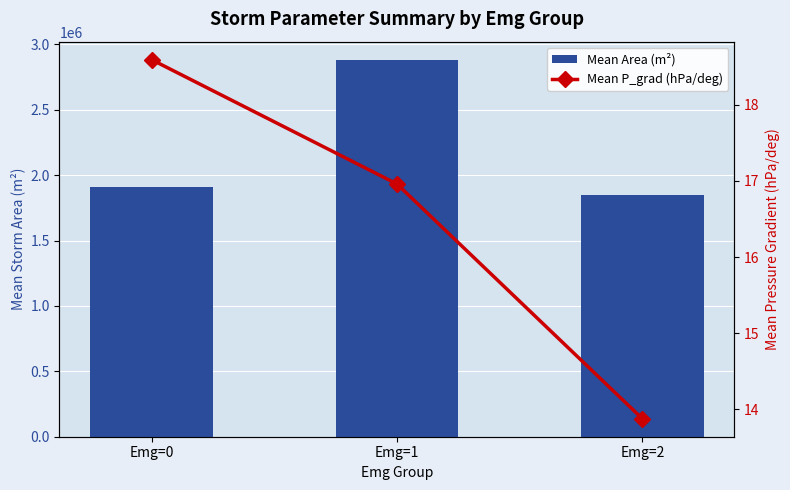

List the labels in order of Mean Area (m²) value, smallest first.

Emg=2, Emg=0, Emg=1